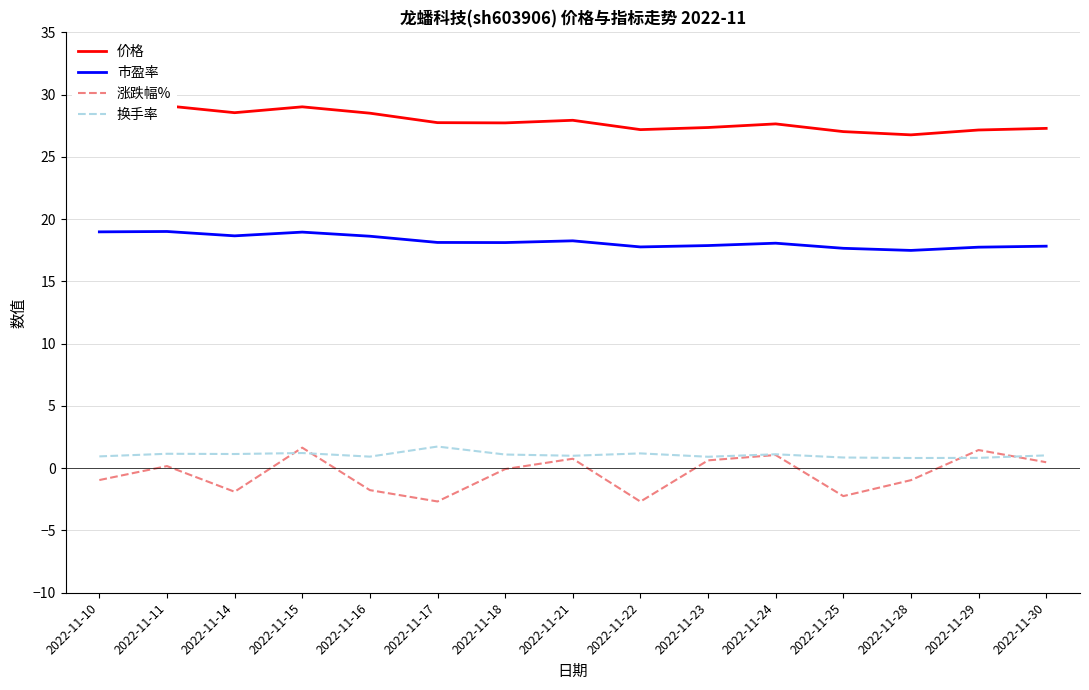

Between 2022-11-14 and 2022-11-28, which series saw the biggest shift?

价格